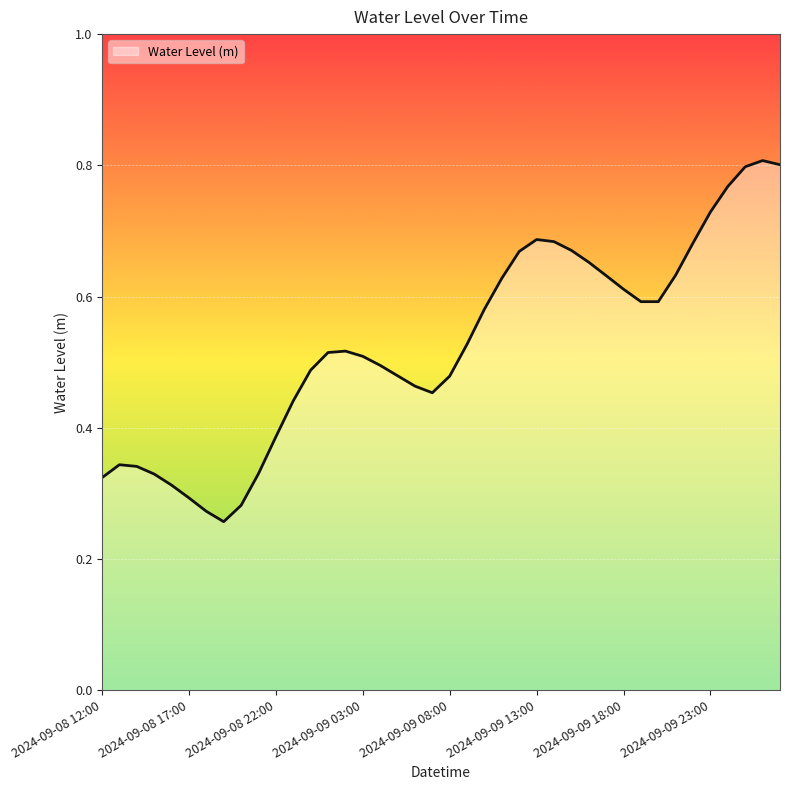

Which category has the highest value across all series?

2024-09-10 02:00